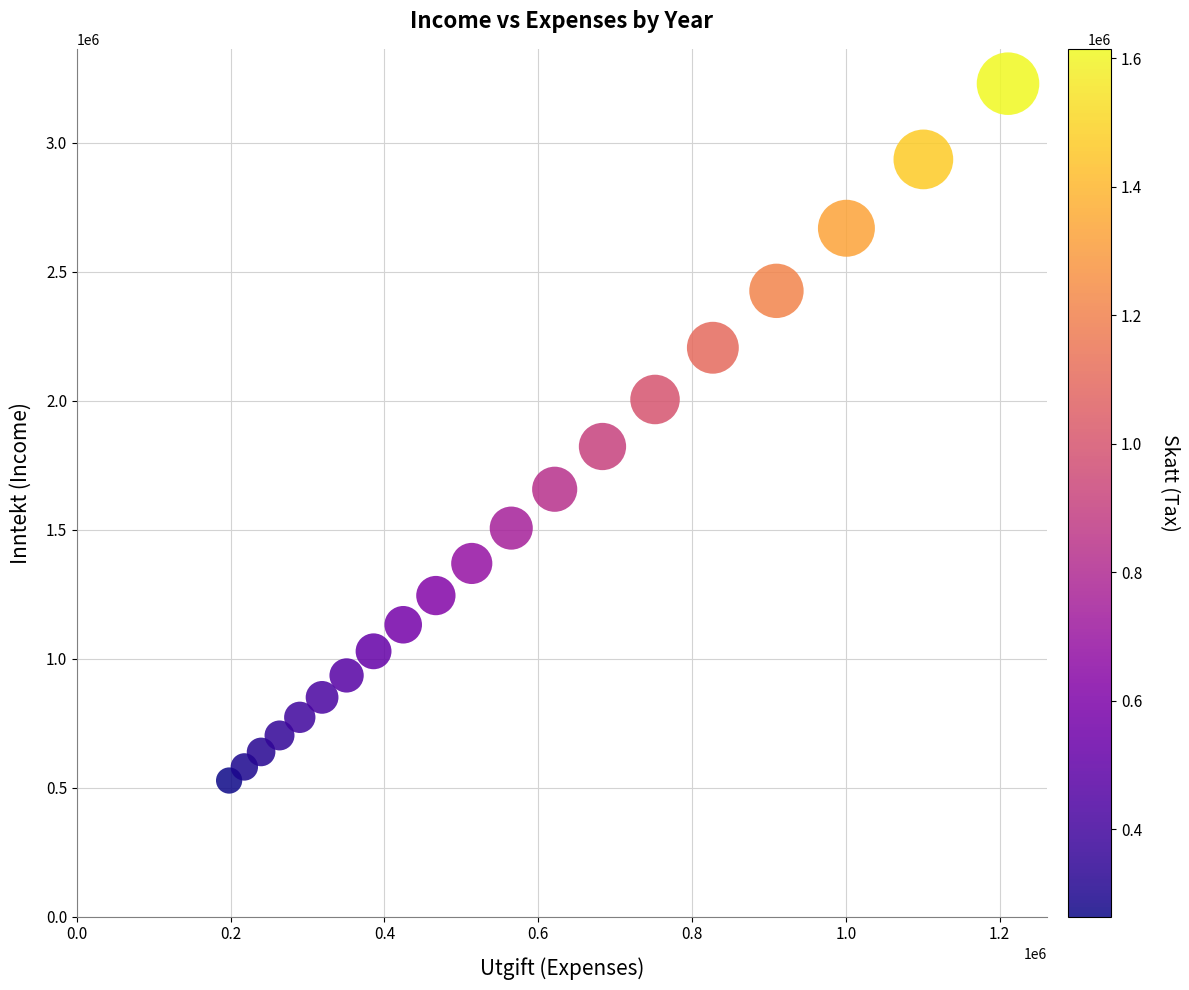

What Y value in the scatter plot is closest to 1878602?

1822802.3